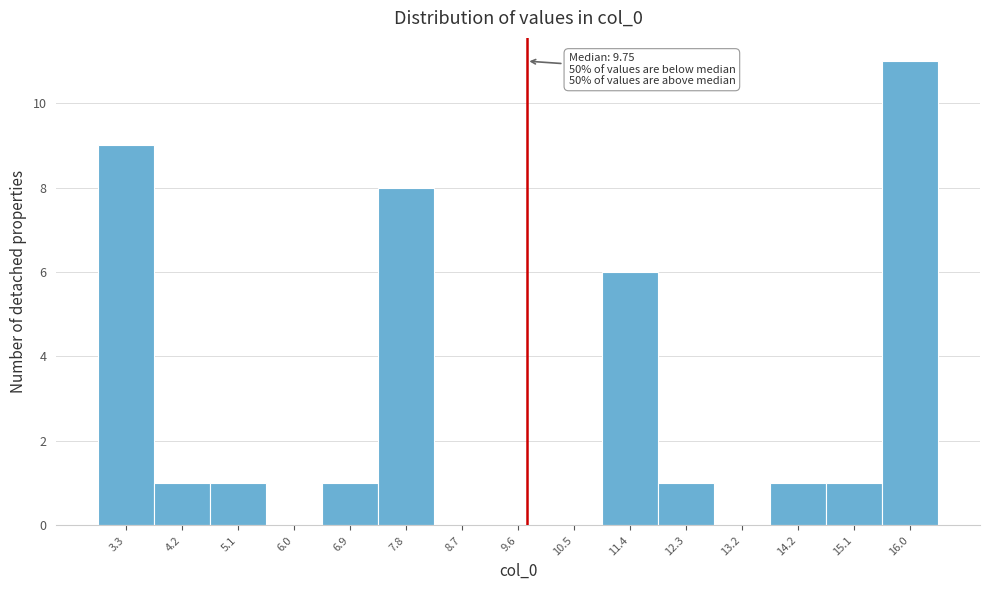

Which range on the x-axis has the tallest bar?

15.5 to 16.4